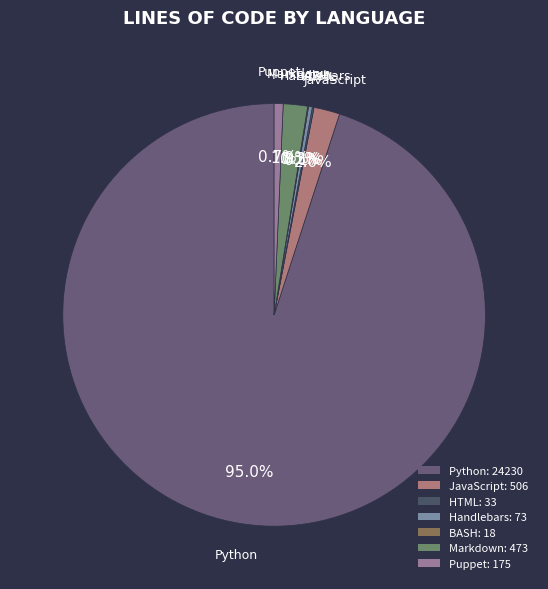

To the nearest percent, what portion does Markdown represent?

2%